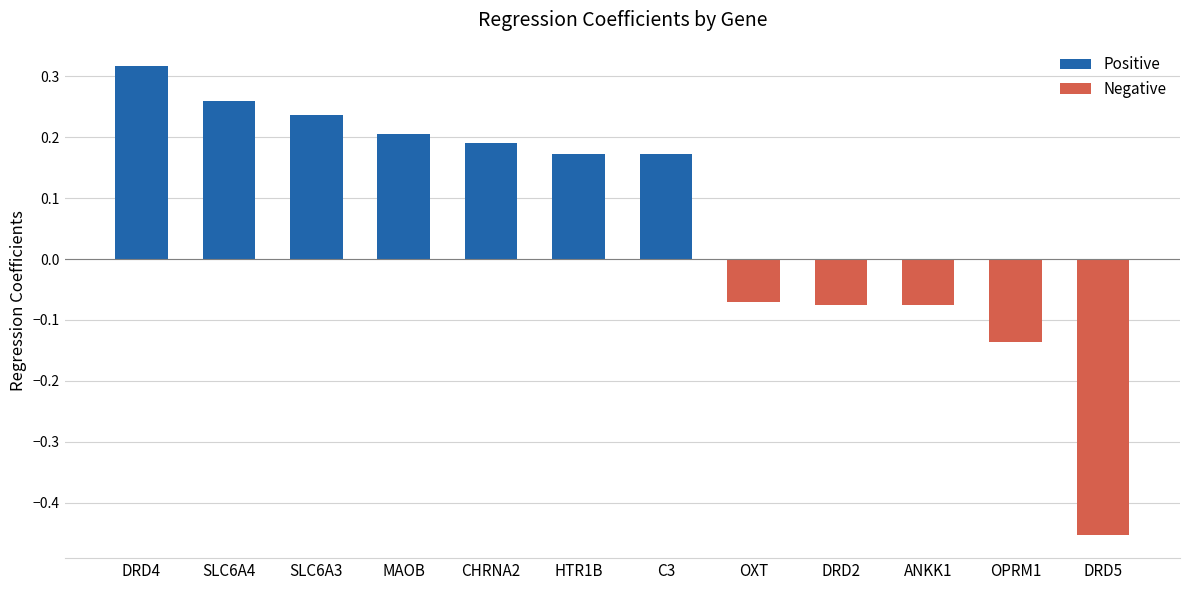

What is the difference between the second highest and minimum values?

0.7